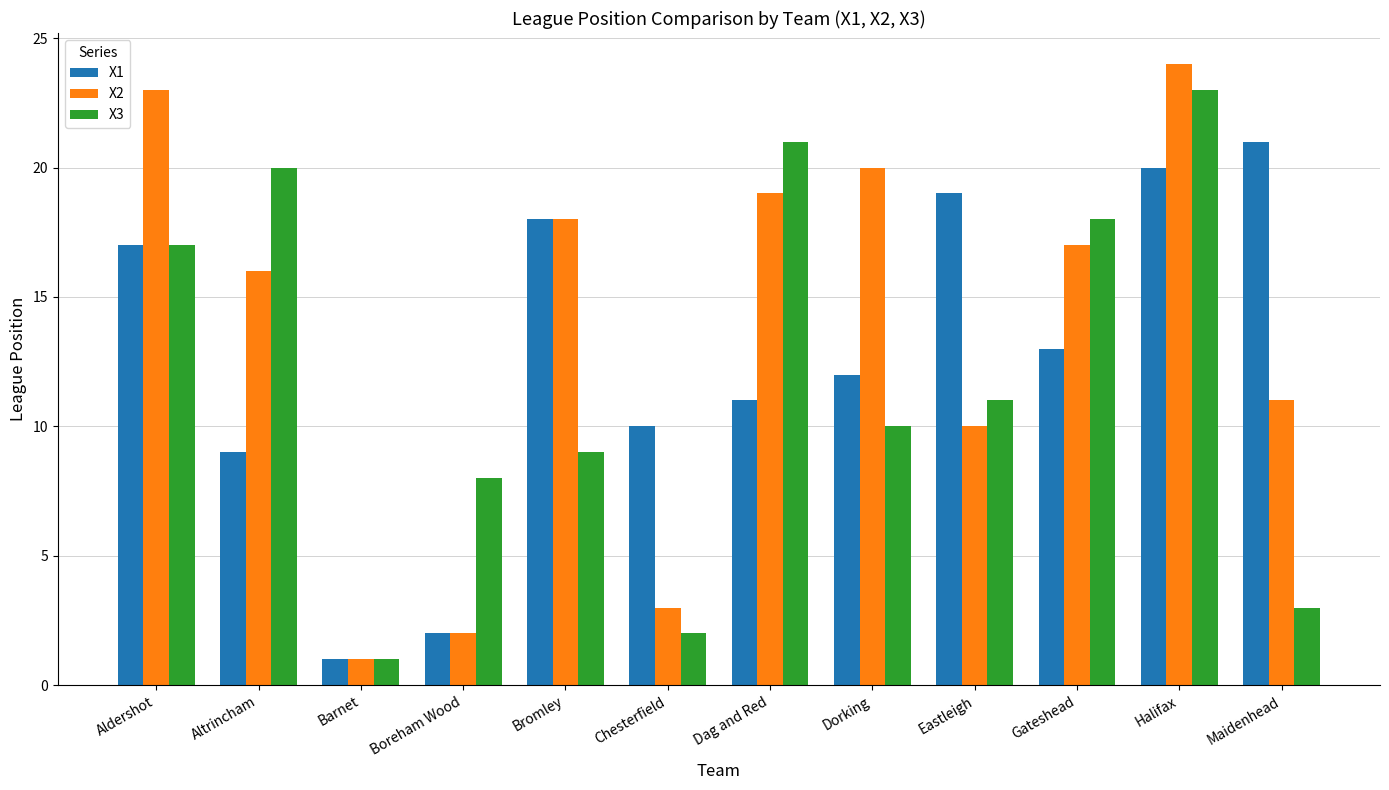

Reading left to right, list all the values displayed in this chart.

X1: Aldershot=17	Altrincham=9	Barnet=1	Boreham Wood=2	Bromley=18	Chesterfield=10	Dag and Red=11	Dorking=12	Eastleigh=19	Gateshead=13	Halifax=20	Maidenhead=21
X2: Aldershot=23	Altrincham=16	Barnet=1	Boreham Wood=2	Bromley=18	Chesterfield=3	Dag and Red=19	Dorking=20	Eastleigh=10	Gateshead=17	Halifax=24	Maidenhead=11
X3: Aldershot=17	Altrincham=20	Barnet=1	Boreham Wood=8	Bromley=9	Chesterfield=2	Dag and Red=21	Dorking=10	Eastleigh=11	Gateshead=18	Halifax=23	Maidenhead=3